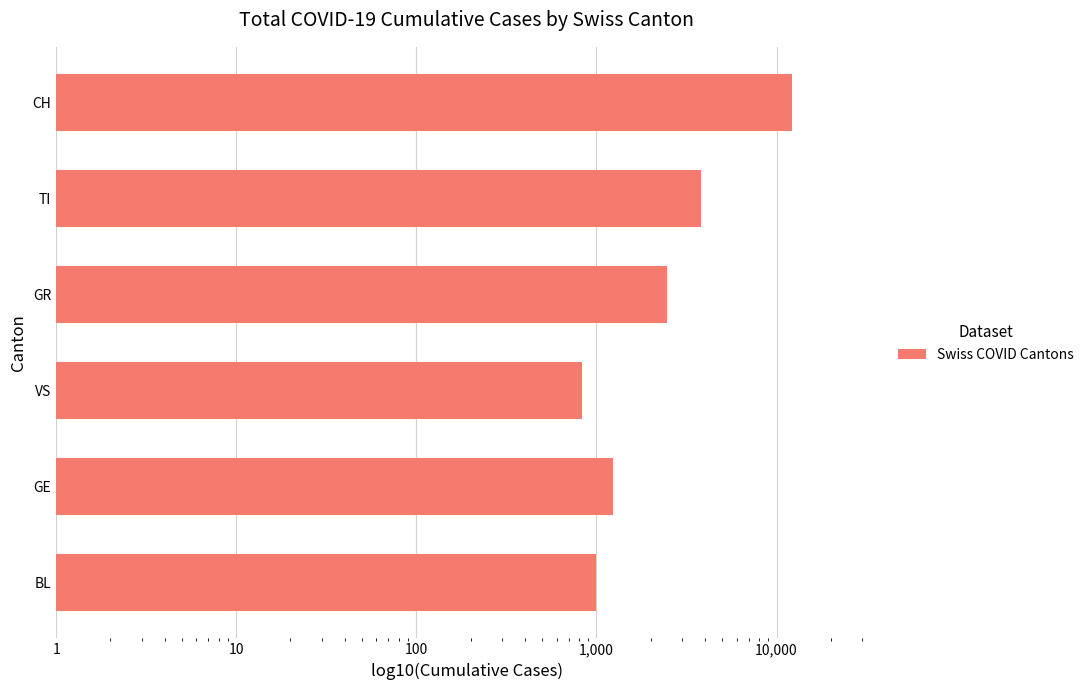

What is the value of the 2nd bar from the left?

1229